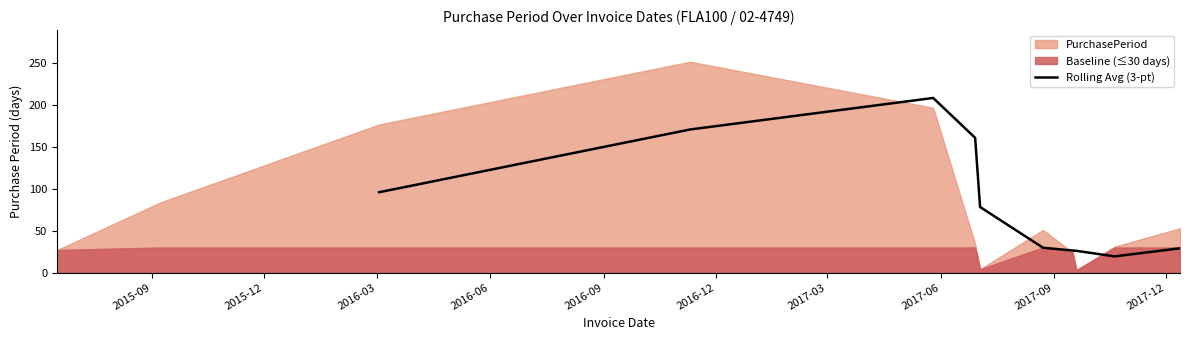

What is the value of the 7th point from the left?

26.3